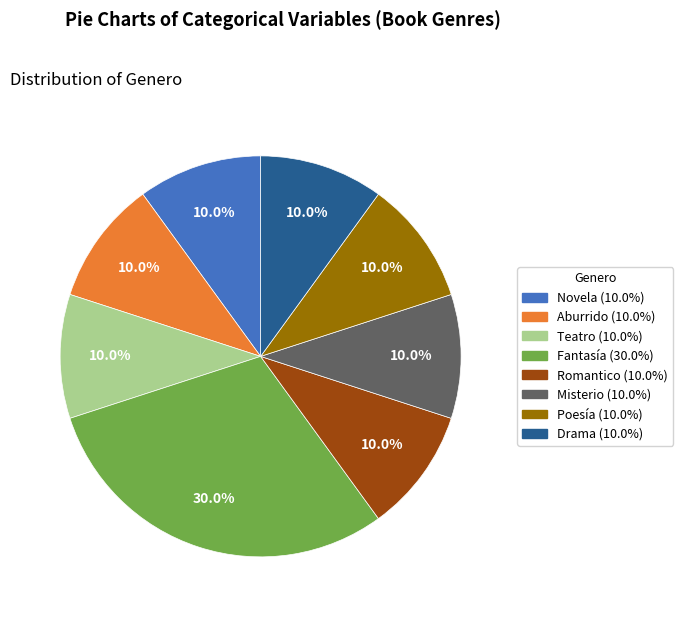

Does Teatro account for over 50% of the chart?

No